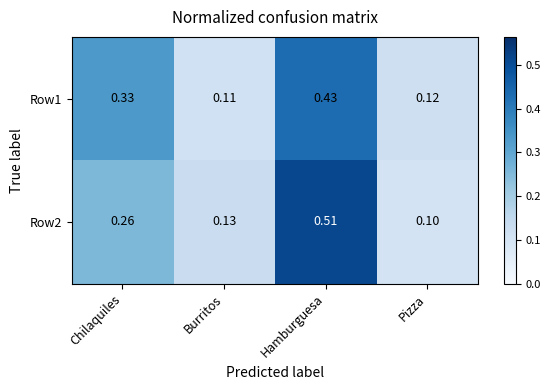

Rank the categories by Row2 value from highest to lowest.

Hamburguesa, Chilaquiles, Burritos, Pizza